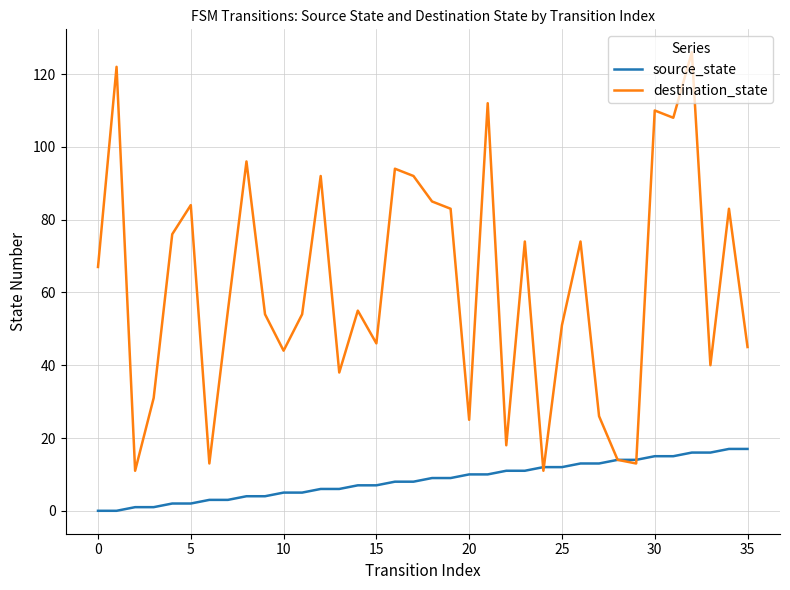

What is the highest value of the source_state series?

17